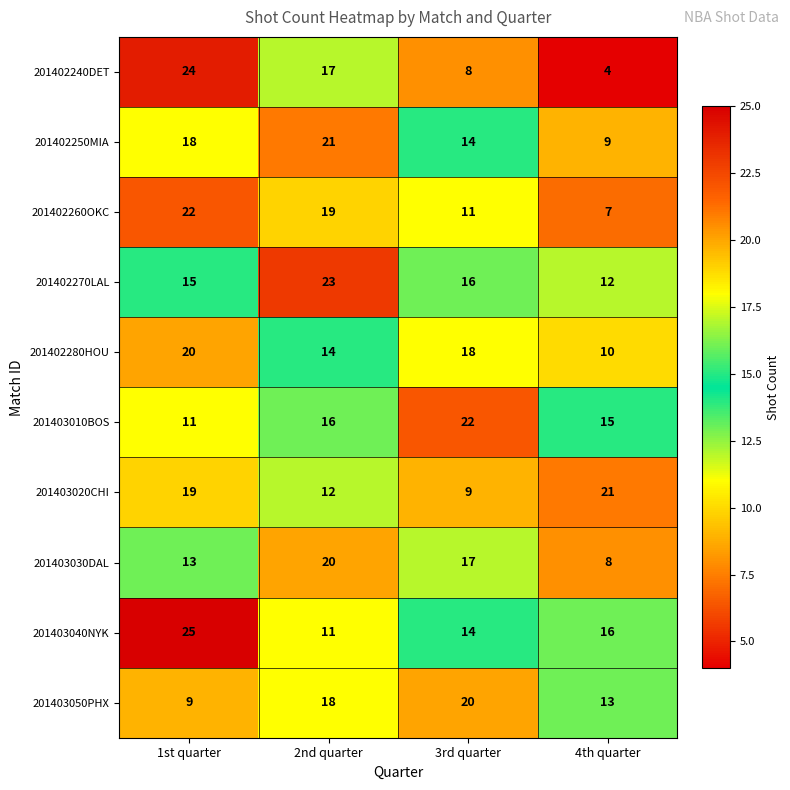

What is the total value across all series at 3rd quarter?

149